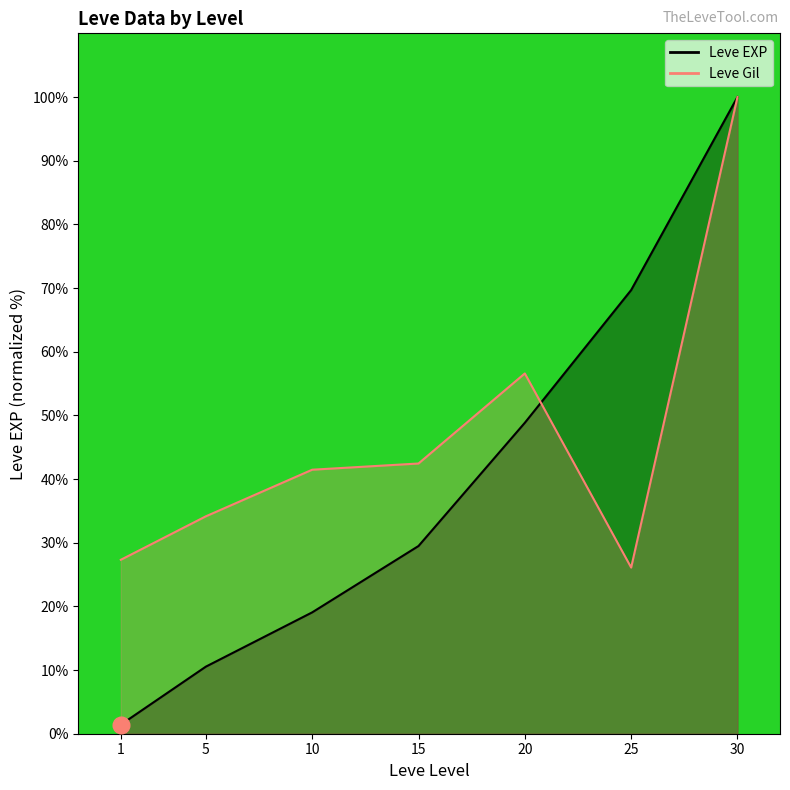

Reading left to right, transcribe all the data shown in this chart.

Leve EXP: 1.4	10.5	19.1	29.5	48.8	69.7	100.0
Leve Gil: 27.3	34.1	41.5	42.4	56.6	26.1	100.0